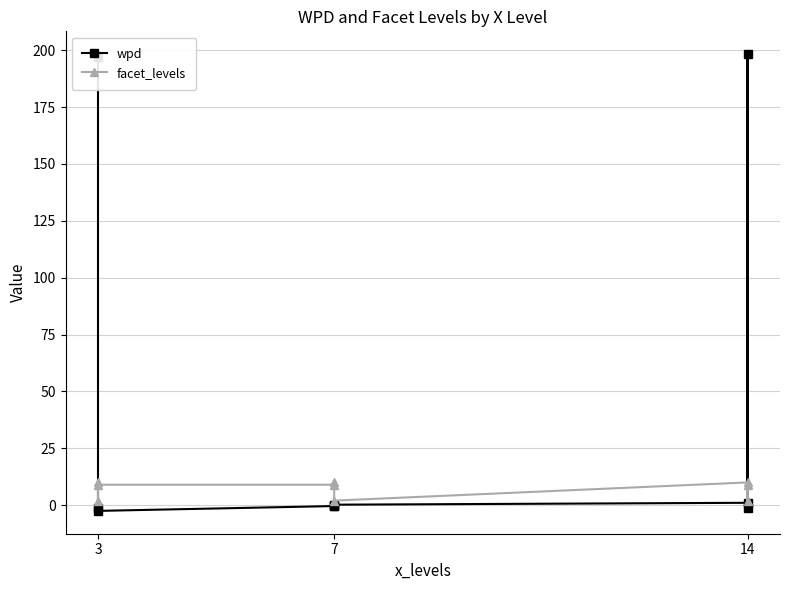

How many negative values does the wpd series have?

5